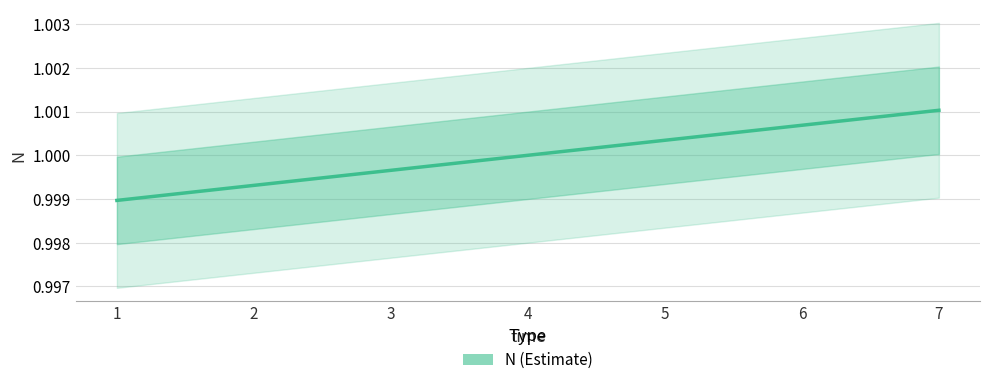

Count the number of data series in this chart.

1